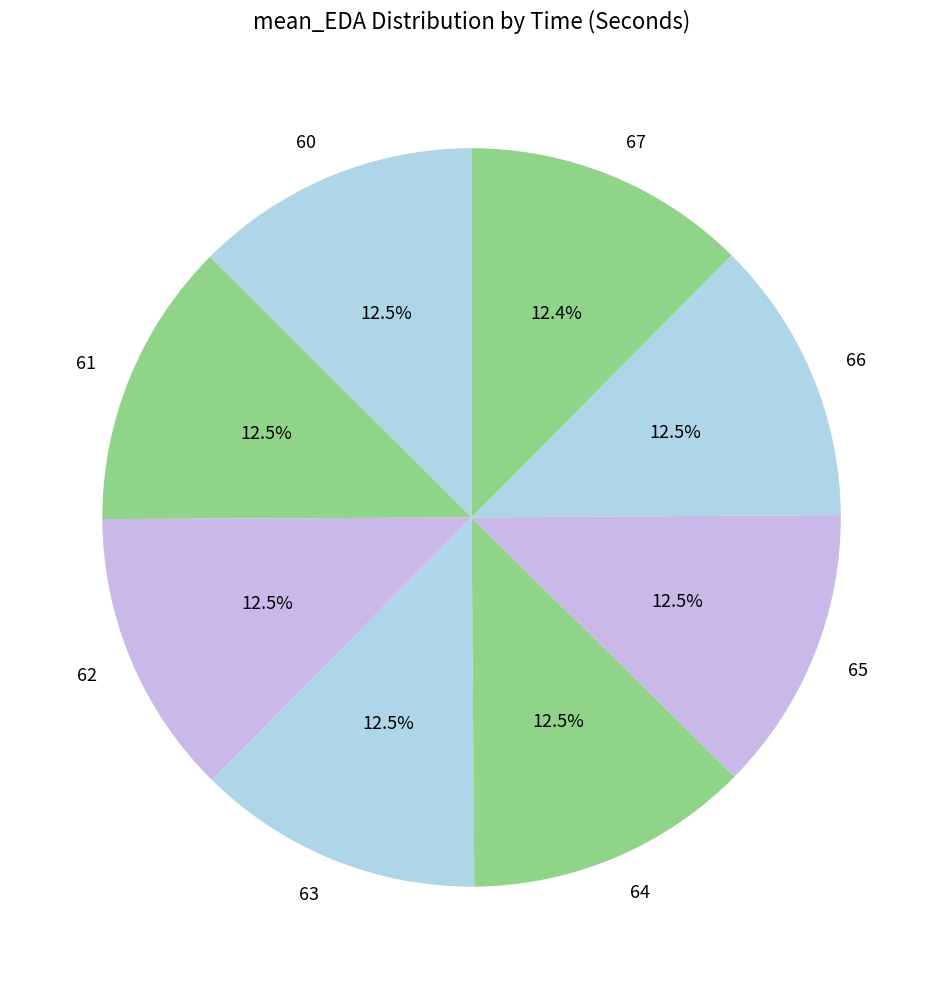

Is there a majority slice in this chart?

No